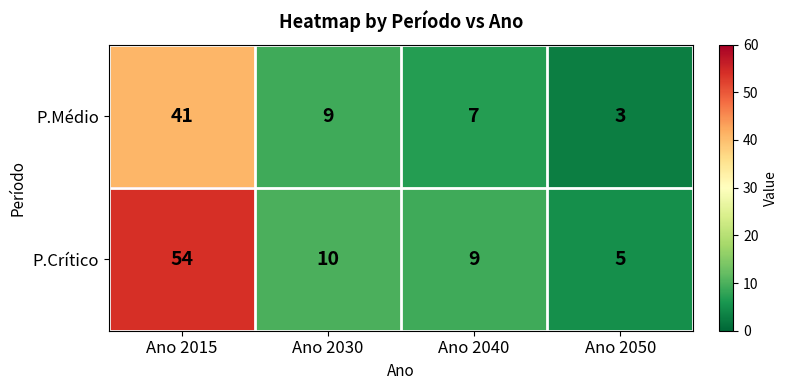

Reading left to right, extract all data points from this chart.

P.Médio: Ano 2015=41	Ano 2030=9	Ano 2040=7	Ano 2050=3
P.Crítico: Ano 2015=54	Ano 2030=10	Ano 2040=9	Ano 2050=5